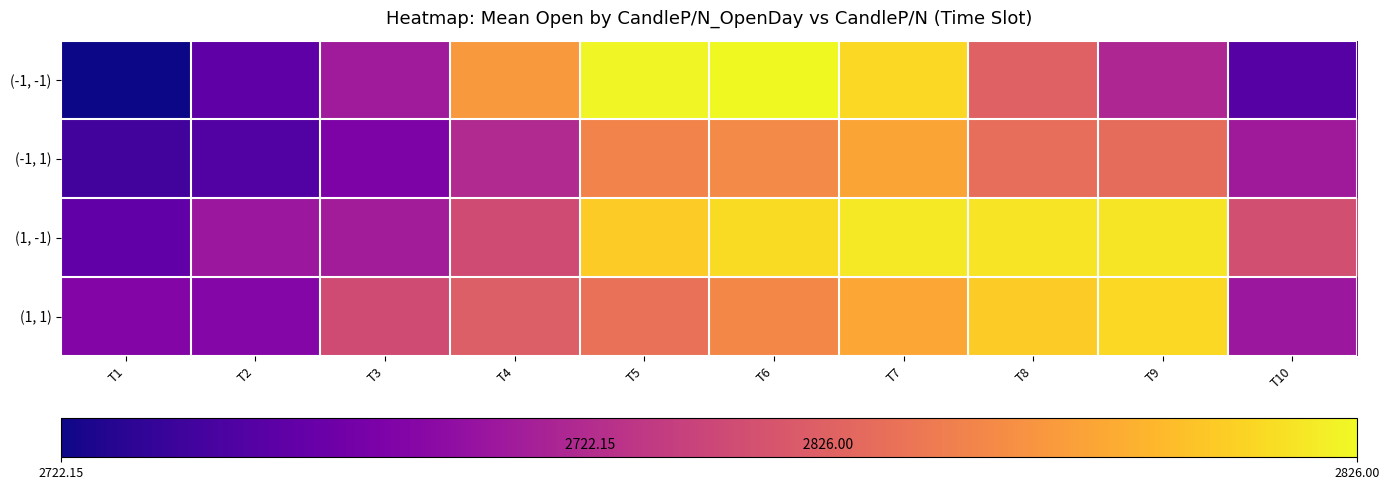

Rank the series at T6 from lowest to highest value.

(1, 1), (-1, 1), (1, -1), (-1, -1)